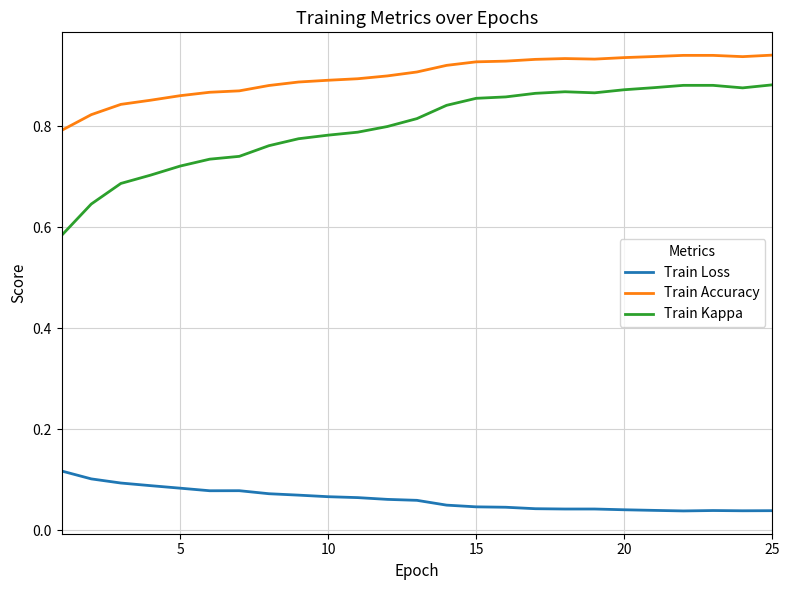

Rank the series by their maximum value, from highest to lowest.

Train Accuracy, Train Kappa, Train Loss